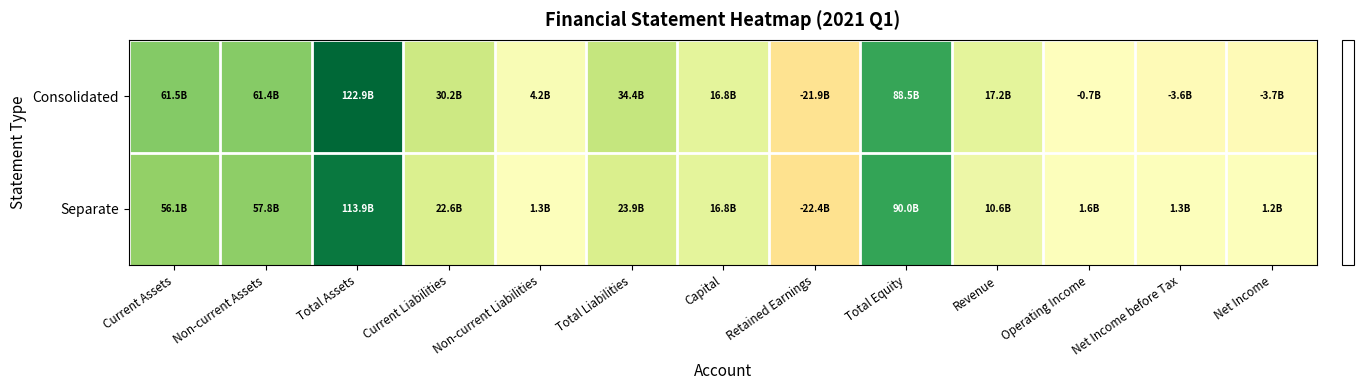

How many data points does each series have?

13